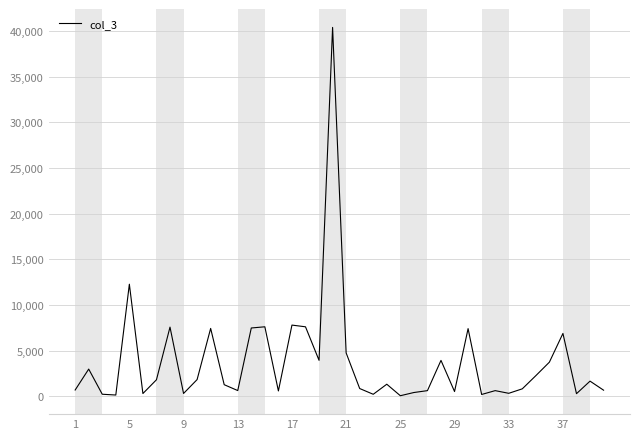

What is the maximum value shown in the chart?

40378.9